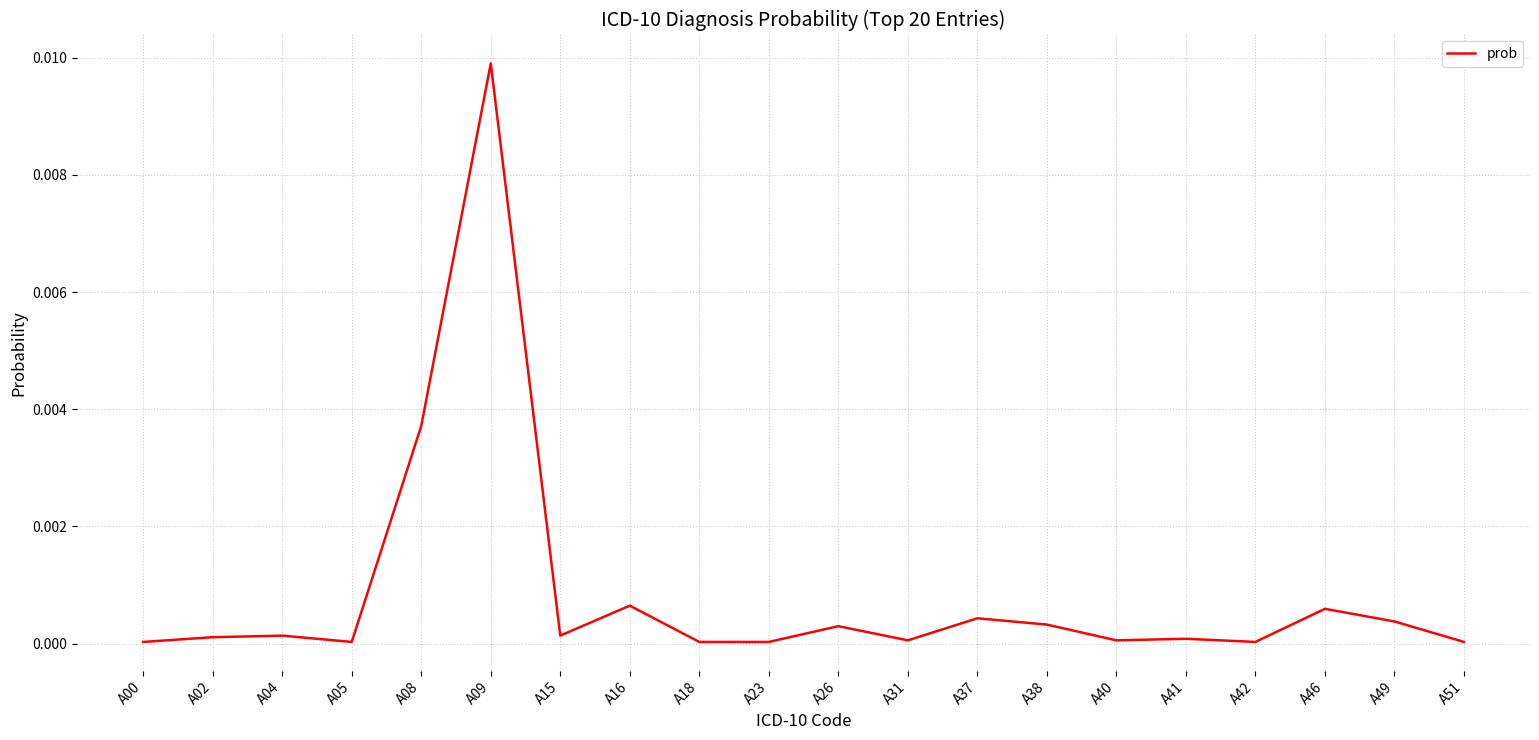

The value at A00 is 0.0. True or false?

True